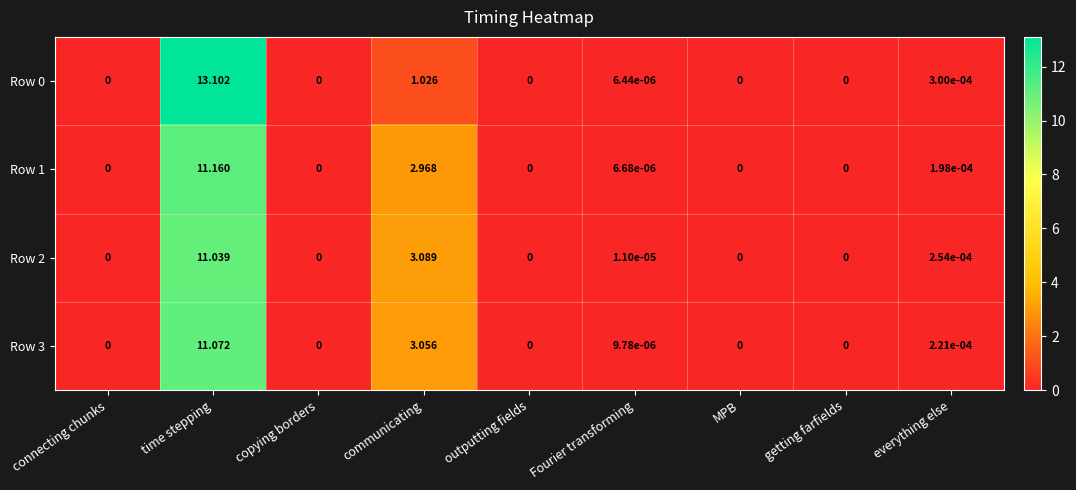

At which label is Row 2 closest to 5?

communicating